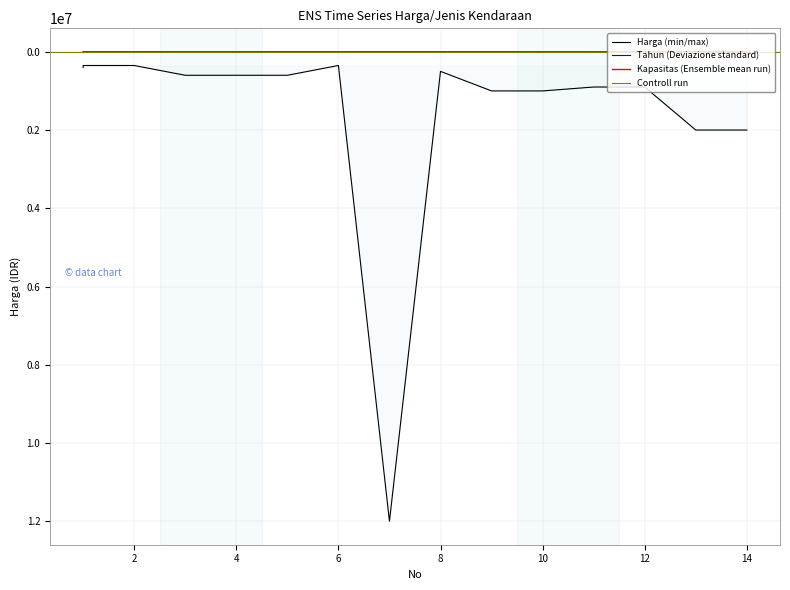

Reading left to right, what are all the values shown in this chart?

Harga: 400000	400000	350000	350000	600000	600000	600000	350000	12000000	500000	1000000	1000000	900000	900000	2000000	2000000
Tahun: 2020	2020	2018	2018	2021	2021	2021	2019	2019	2019	2021	2021	2021	2021	2020	2020
Kapasitas: 8	8	8	8	8	8	8	5	5	5	8	8	8	8	6	6